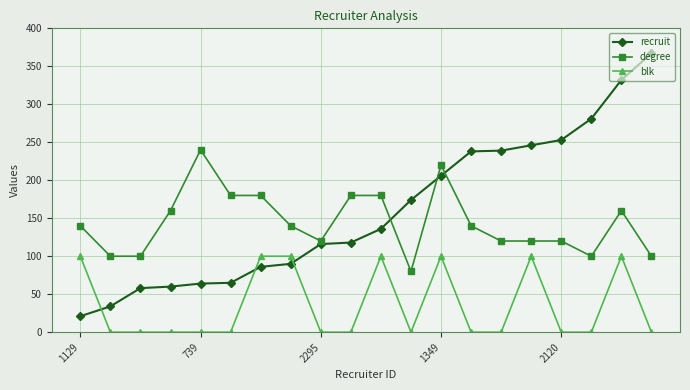

True or false: blk has more than 1 interior local peaks.

True